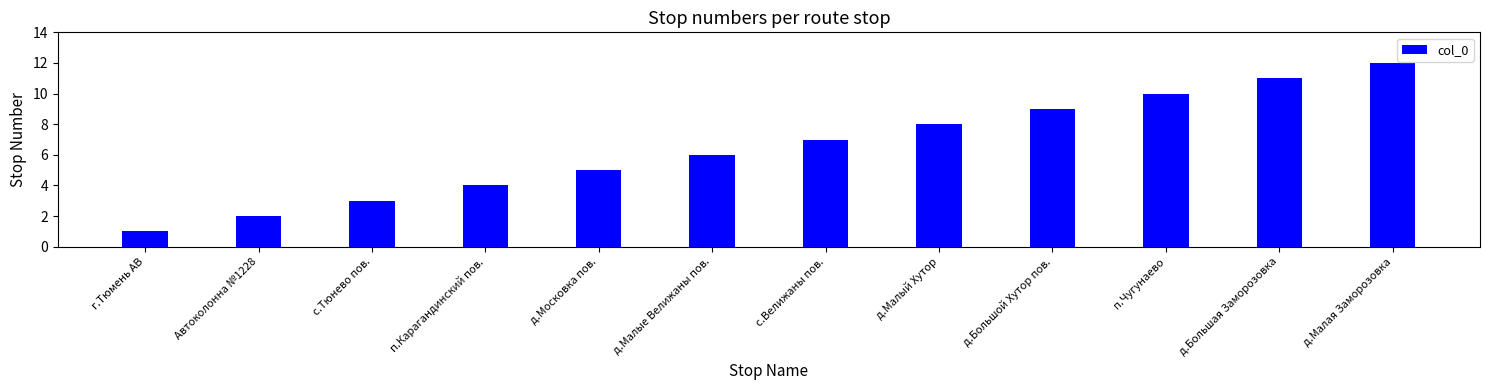

What is the label of the 7th bar from the right?

д.Малые Велижаны пов.